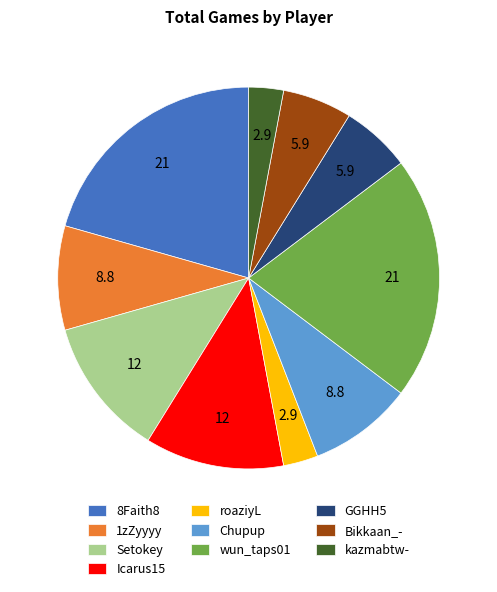

True or false: roaziyL accounts for 3% of the total.

True